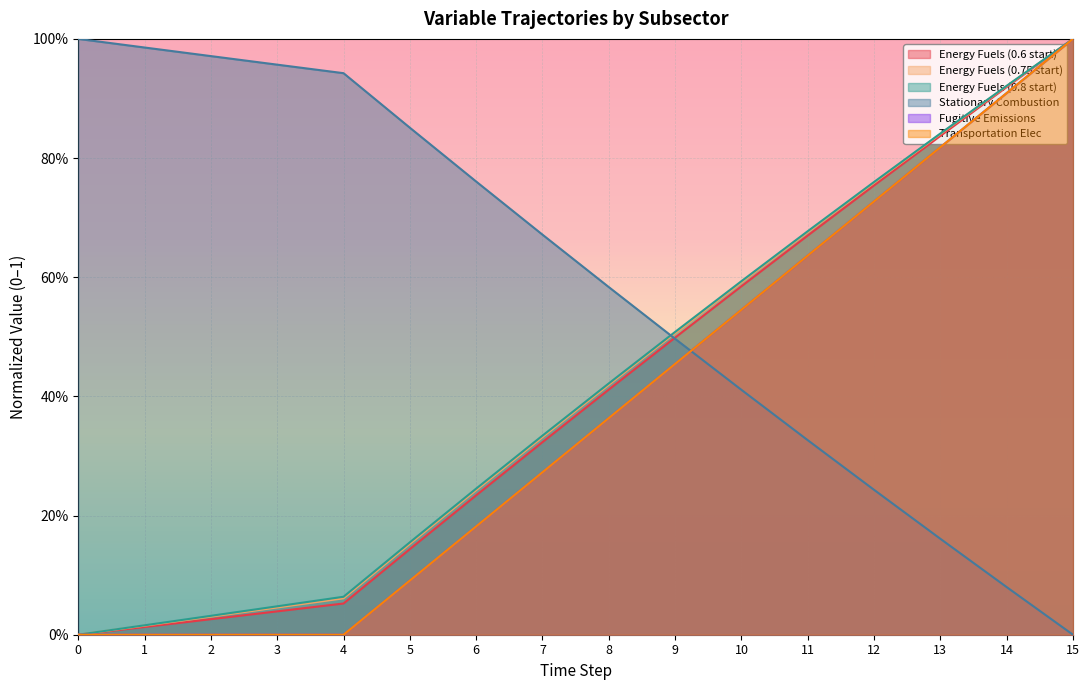

Reading right to left, transcribe all the data shown in this chart.

Energy Fuels (0.6 start): 1.0	0.9	0.8	0.8	0.7	0.6	0.5	0.4	0.3	0.2	0.1	0.1	0.0	0.0	0.0	0.0
Energy Fuels (0.75 start): 1.0	0.9	0.8	0.8	0.7	0.6	0.5	0.4	0.3	0.2	0.2	0.1	0.0	0.0	0.0	0.0
Energy Fuels (0.8 start): 1.0	0.9	0.8	0.8	0.7	0.6	0.5	0.4	0.3	0.2	0.2	0.1	0.0	0.0	0.0	0.0
Stationary Combustion: 0.0	0.1	0.2	0.2	0.3	0.4	0.5	0.6	0.7	0.8	0.9	0.9	1.0	1.0	1.0	1.0
Fugitive Emissions: 1.0	0.9	0.8	0.7	0.6	0.5	0.5	0.4	0.3	0.2	0.1	0.0	0.0	0.0	0.0	0.0
Transportation Elec: 1.0	0.9	0.8	0.7	0.6	0.5	0.5	0.4	0.3	0.2	0.1	0.0	0.0	0.0	0.0	0.0